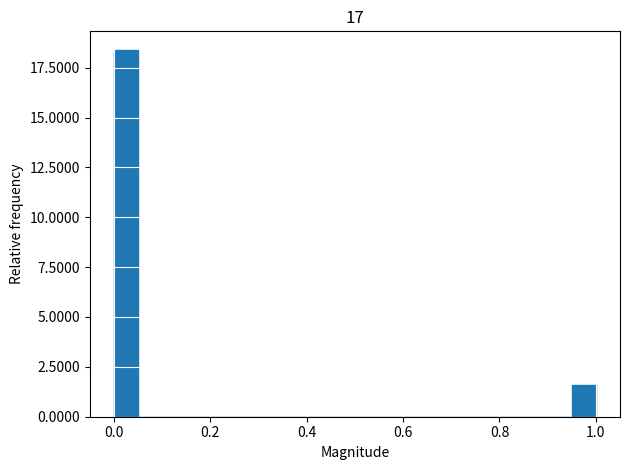

Around what value on the x-axis is the tallest bar? Give the approximate position of its centre, as read against the axis.

0.02